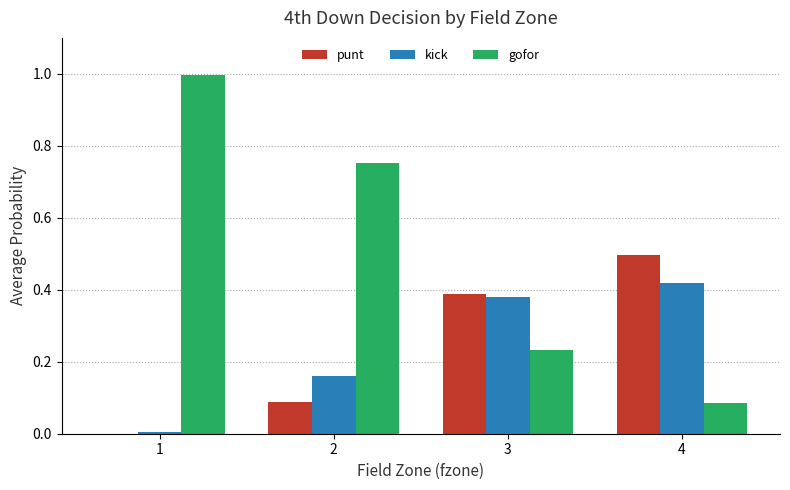

Which series changed the most between 1 and 4?

gofor